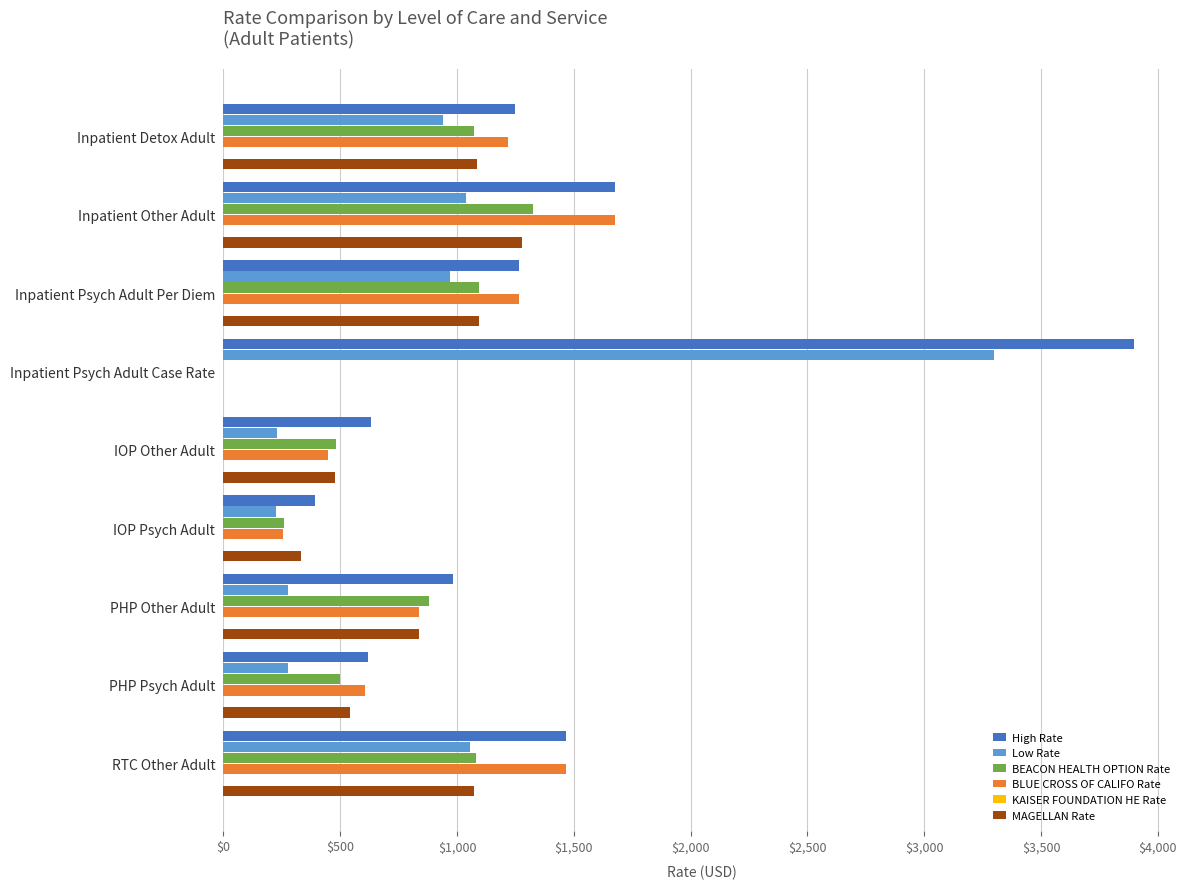

What is the sum of the MAGELLAN Rate values at IOP Other Adult and PHP Psych Adult?

1020.0